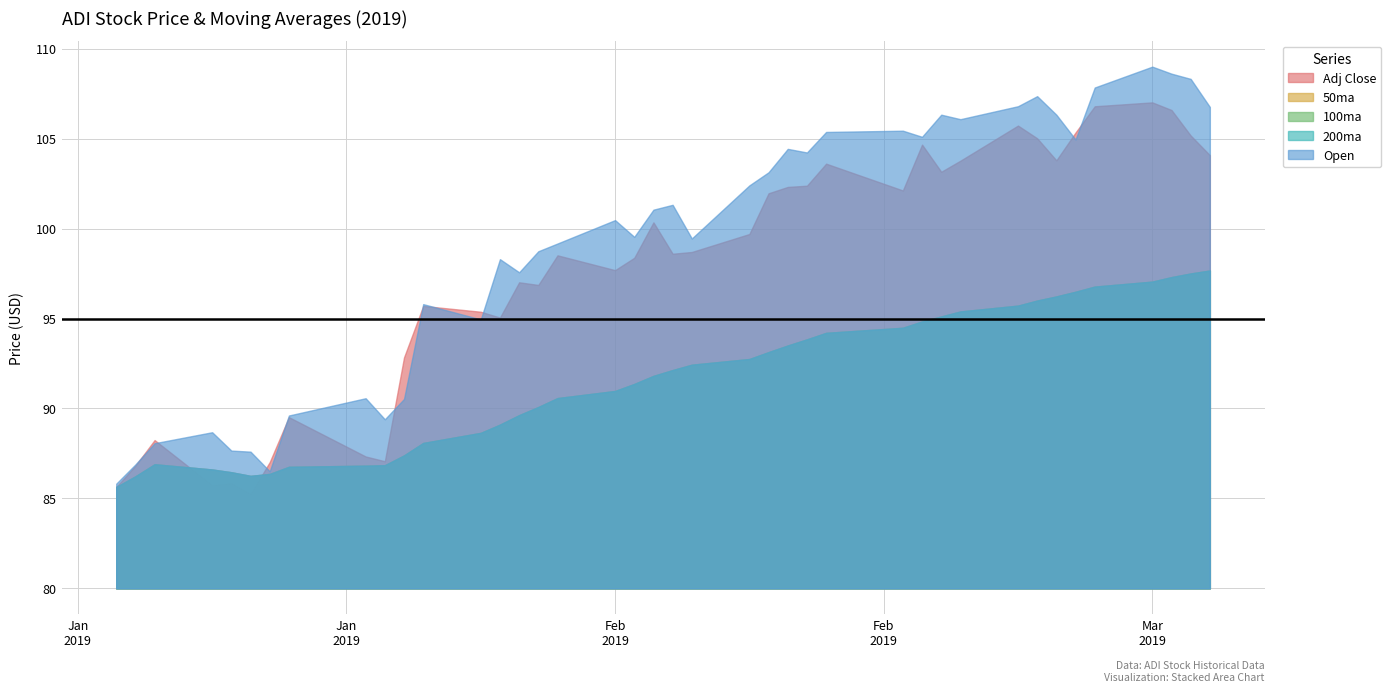

Reading left to right, extract all data points from this chart.

Adj Close: 85.6	86.8	88.2	85.7	85.8	85.2	87.0	89.5	87.3	87.1	92.8	95.7	95.4	95.1	97.0	96.9	98.5	97.7	98.4	100.3	98.6	98.7	99.7	102.0	102.3	102.4	103.6	102.1	104.7	103.2	103.8	105.7	105.0	103.8	105.3	106.8	107.0	106.6	105.2	104.1
50ma: 85.6	86.2	86.9	86.6	86.5	86.3	86.4	86.8	86.8	86.8	87.4	88.1	88.6	89.1	89.6	90.1	90.6	91.0	91.4	91.8	92.1	92.4	92.7	93.1	93.5	93.8	94.2	94.5	94.8	95.1	95.4	95.7	96.0	96.2	96.5	96.8	97.1	97.3	97.5	97.7
100ma: 85.6	86.2	86.9	86.6	86.5	86.3	86.4	86.8	86.8	86.8	87.4	88.1	88.6	89.1	89.6	90.1	90.6	91.0	91.4	91.8	92.1	92.4	92.7	93.1	93.5	93.8	94.2	94.5	94.8	95.1	95.4	95.7	96.0	96.2	96.5	96.8	97.1	97.3	97.5	97.7
200ma: 85.6	86.2	86.9	86.6	86.5	86.3	86.4	86.8	86.8	86.8	87.4	88.1	88.6	89.1	89.6	90.1	90.6	91.0	91.4	91.8	92.1	92.4	92.7	93.1	93.5	93.8	94.2	94.5	94.8	95.1	95.4	95.7	96.0	96.2	96.5	96.8	97.1	97.3	97.5	97.7
Open: 85.8	86.9	88.1	88.7	87.7	87.6	86.5	89.6	90.6	89.4	90.5	95.8	94.9	98.3	97.6	98.7	99.2	100.5	99.5	101.1	101.3	99.4	102.4	103.1	104.4	104.2	105.4	105.4	105.1	106.3	106.1	106.8	107.4	106.3	104.9	107.8	109.0	108.6	108.3	106.8